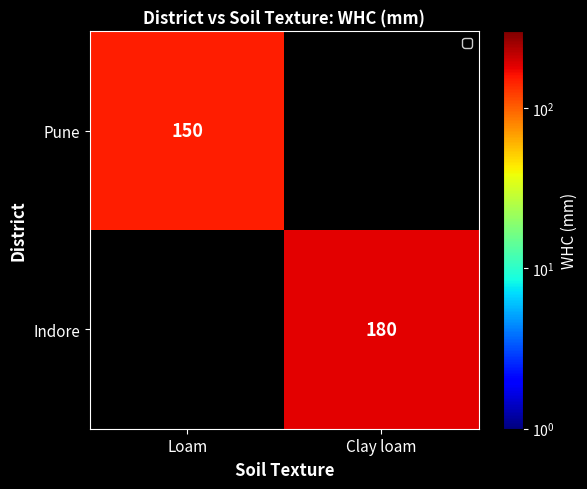

Is the value of Indore at Clay loam greater than the value of Pune at Loam?

Yes